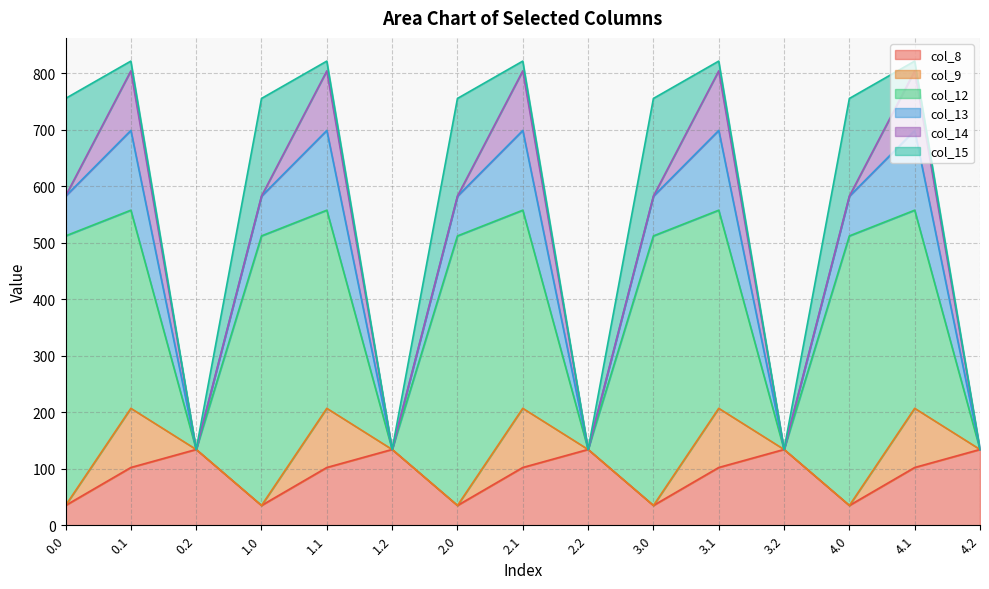

At which label does col_13 reach its peak?

0.1